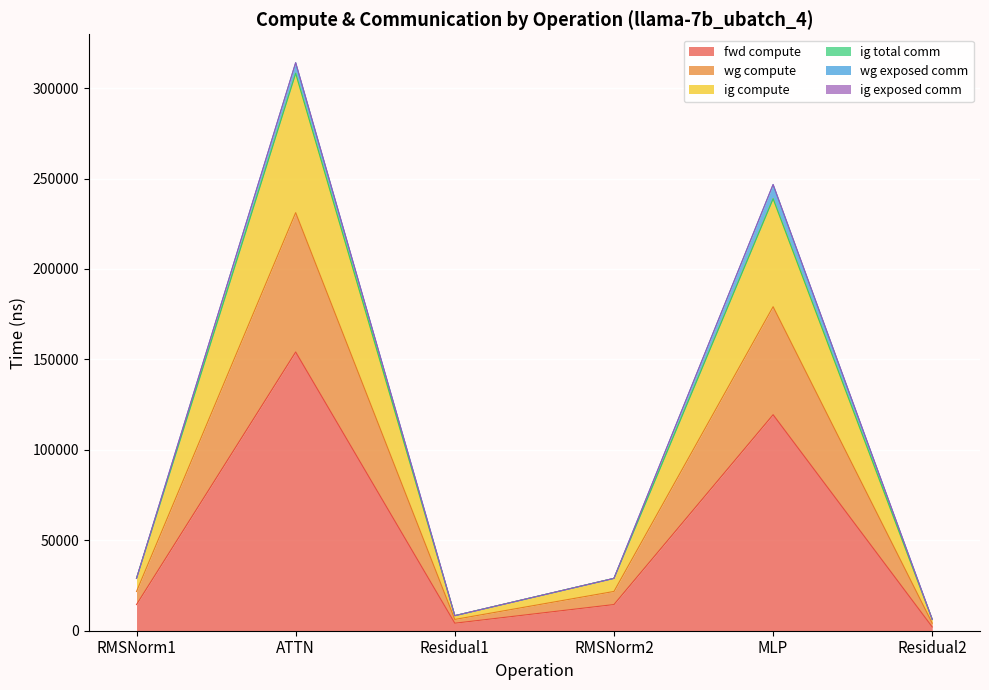

True or false: fwd compute and wg compute intersect in this chart.

False